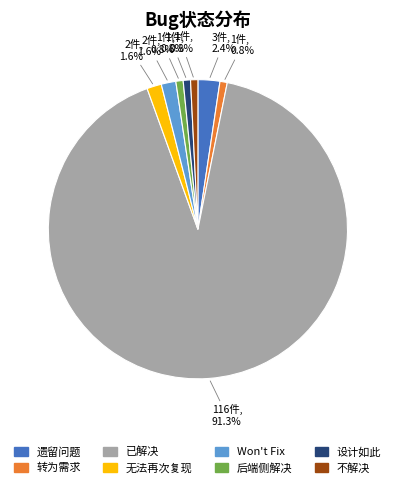

How many segments does this pie chart have?

8